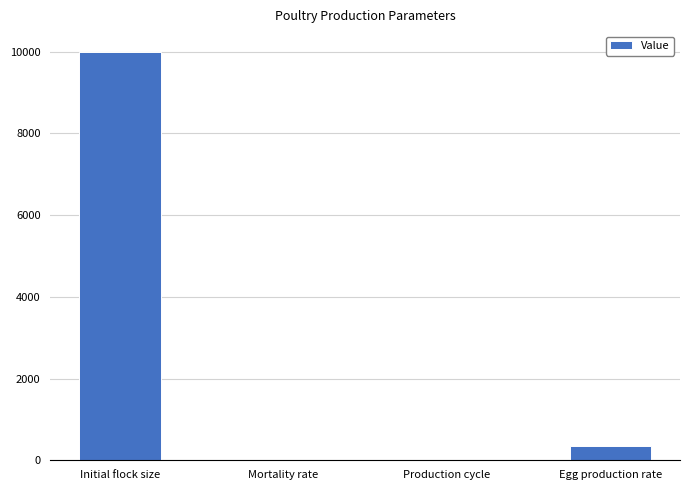

What is the change in value from Initial flock size to Egg production rate?

-9643.0